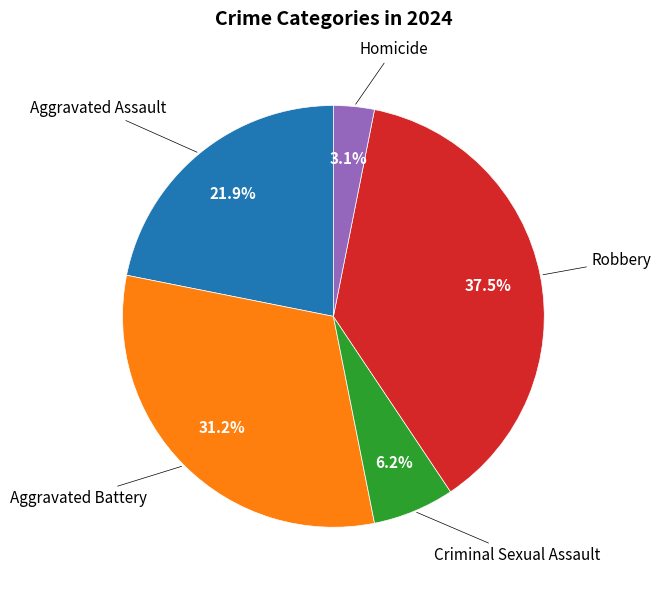

Does any single category account for the majority?

No